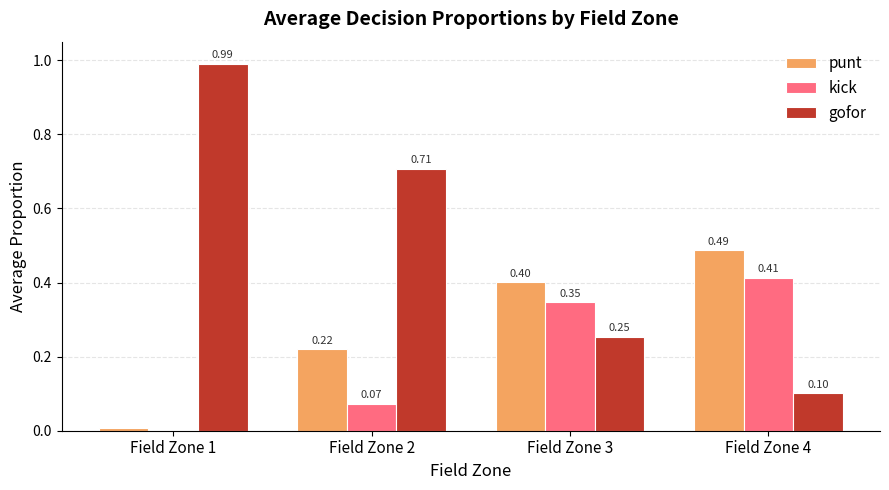

Which series has the largest total across all categories?

gofor